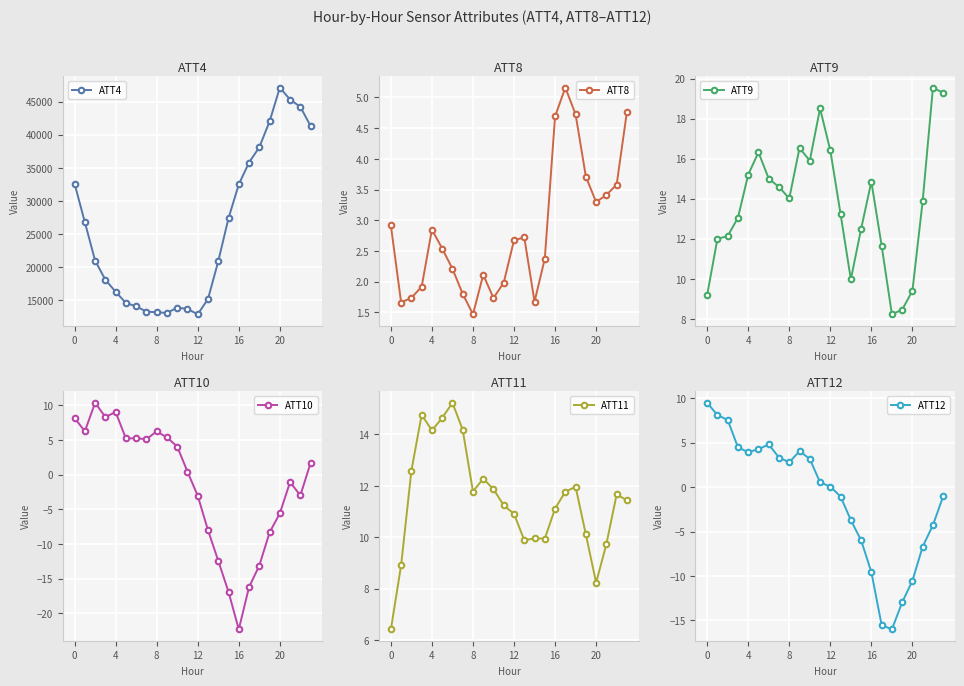

At 12, list the series in order from largest to smallest.

ATT4, ATT11, ATT9, ATT10, ATT12, ATT8